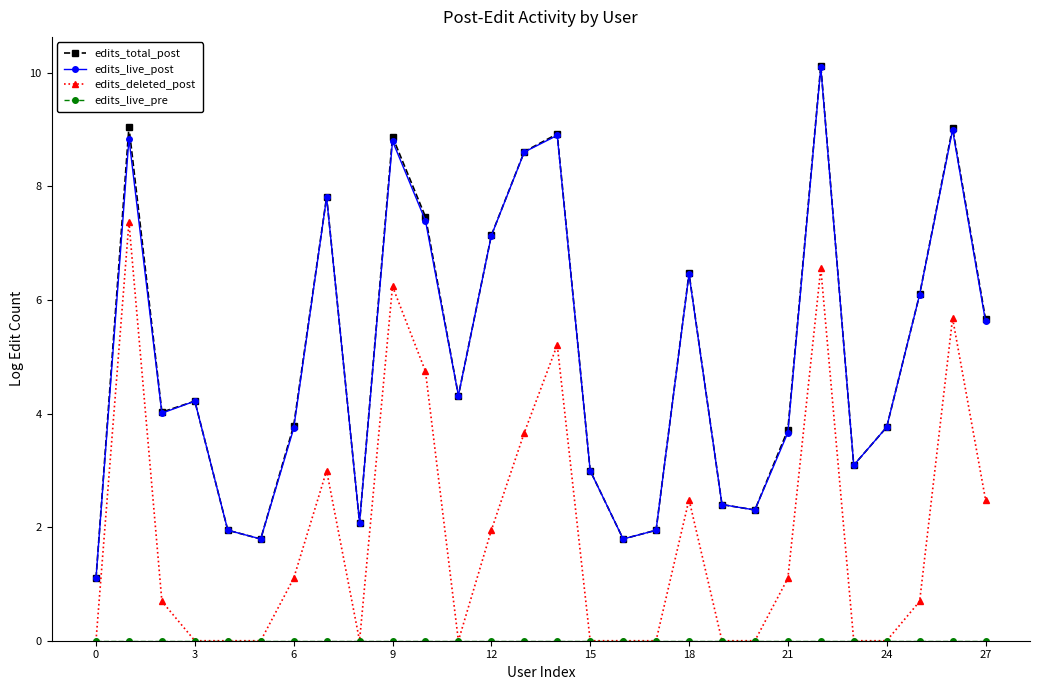

What is the maximum value shown in the chart?

10.1